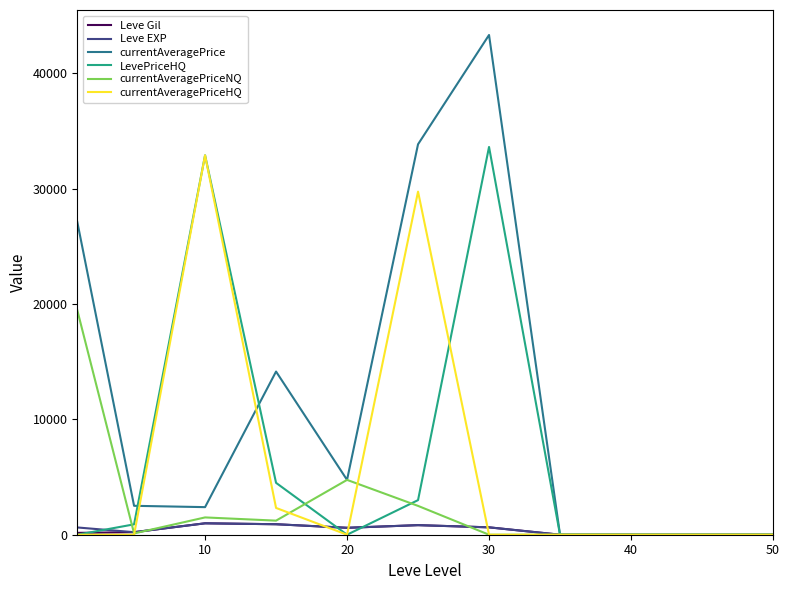

What is the greatest value displayed?

43333